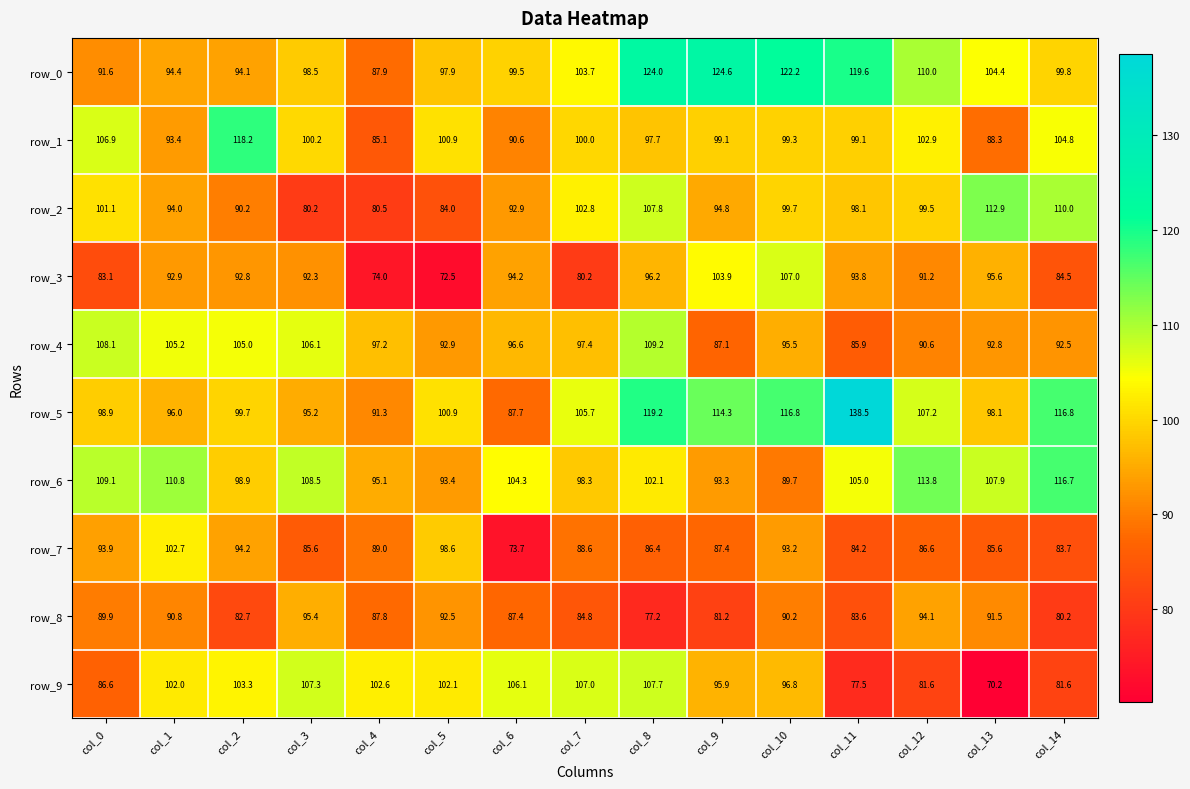

List the series in order of their peak value, lowest first.

row_8, row_7, row_3, row_9, row_4, row_2, row_6, row_1, row_0, row_5